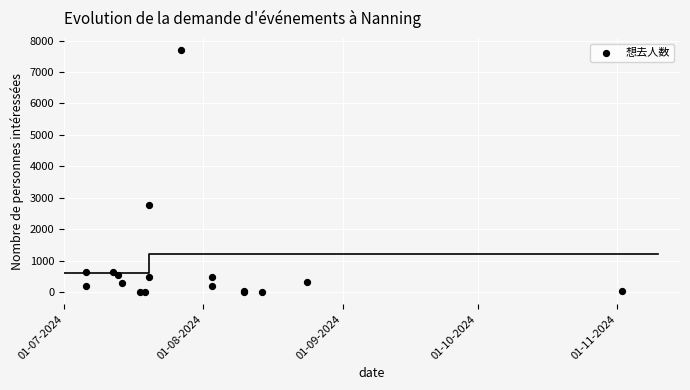

What Y value in the scatter plot is closest to 3850?

2755